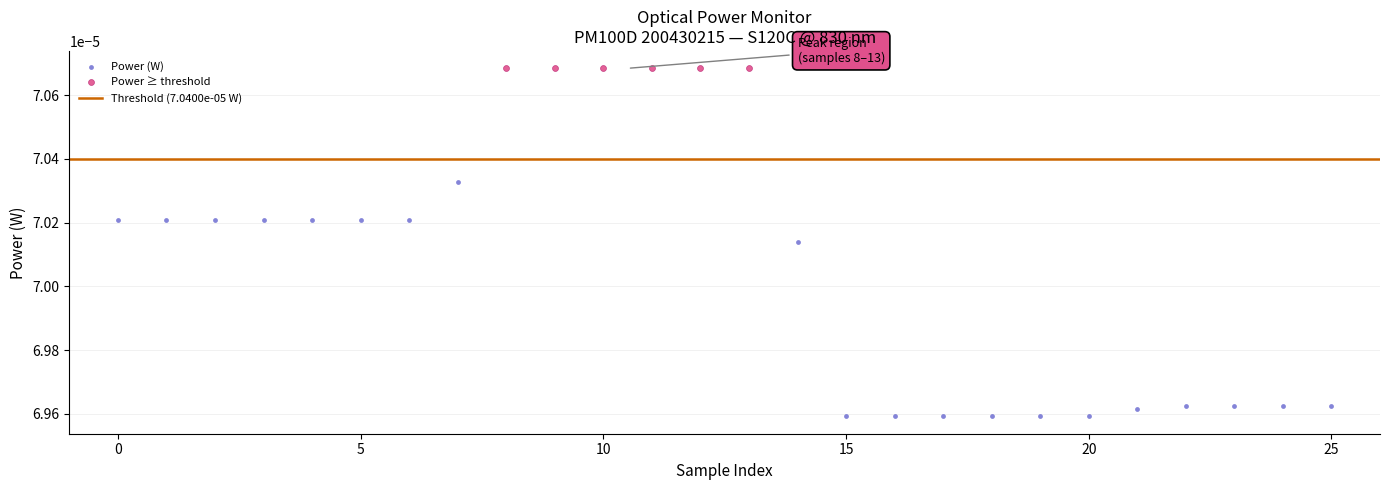

Which series contains the lowest Y value?

Power (W)